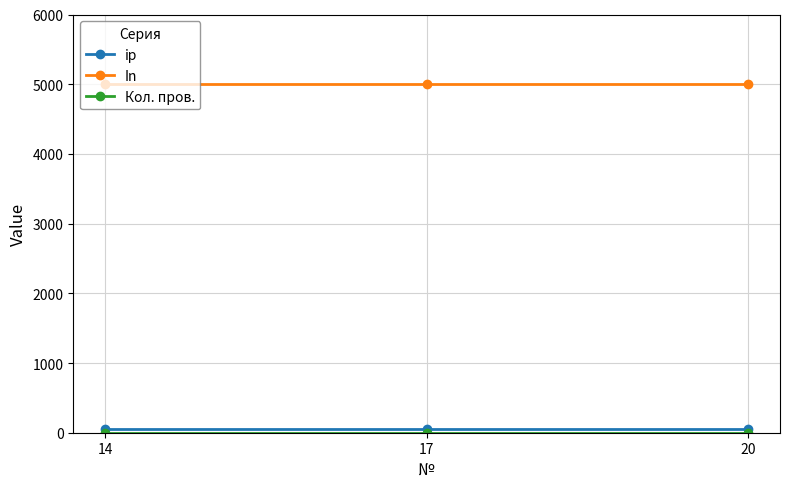

What is the greatest value displayed?

5000